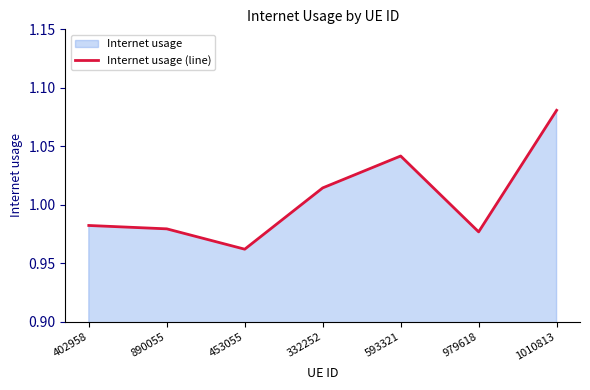

What is the minimum value shown in the chart?

1.0